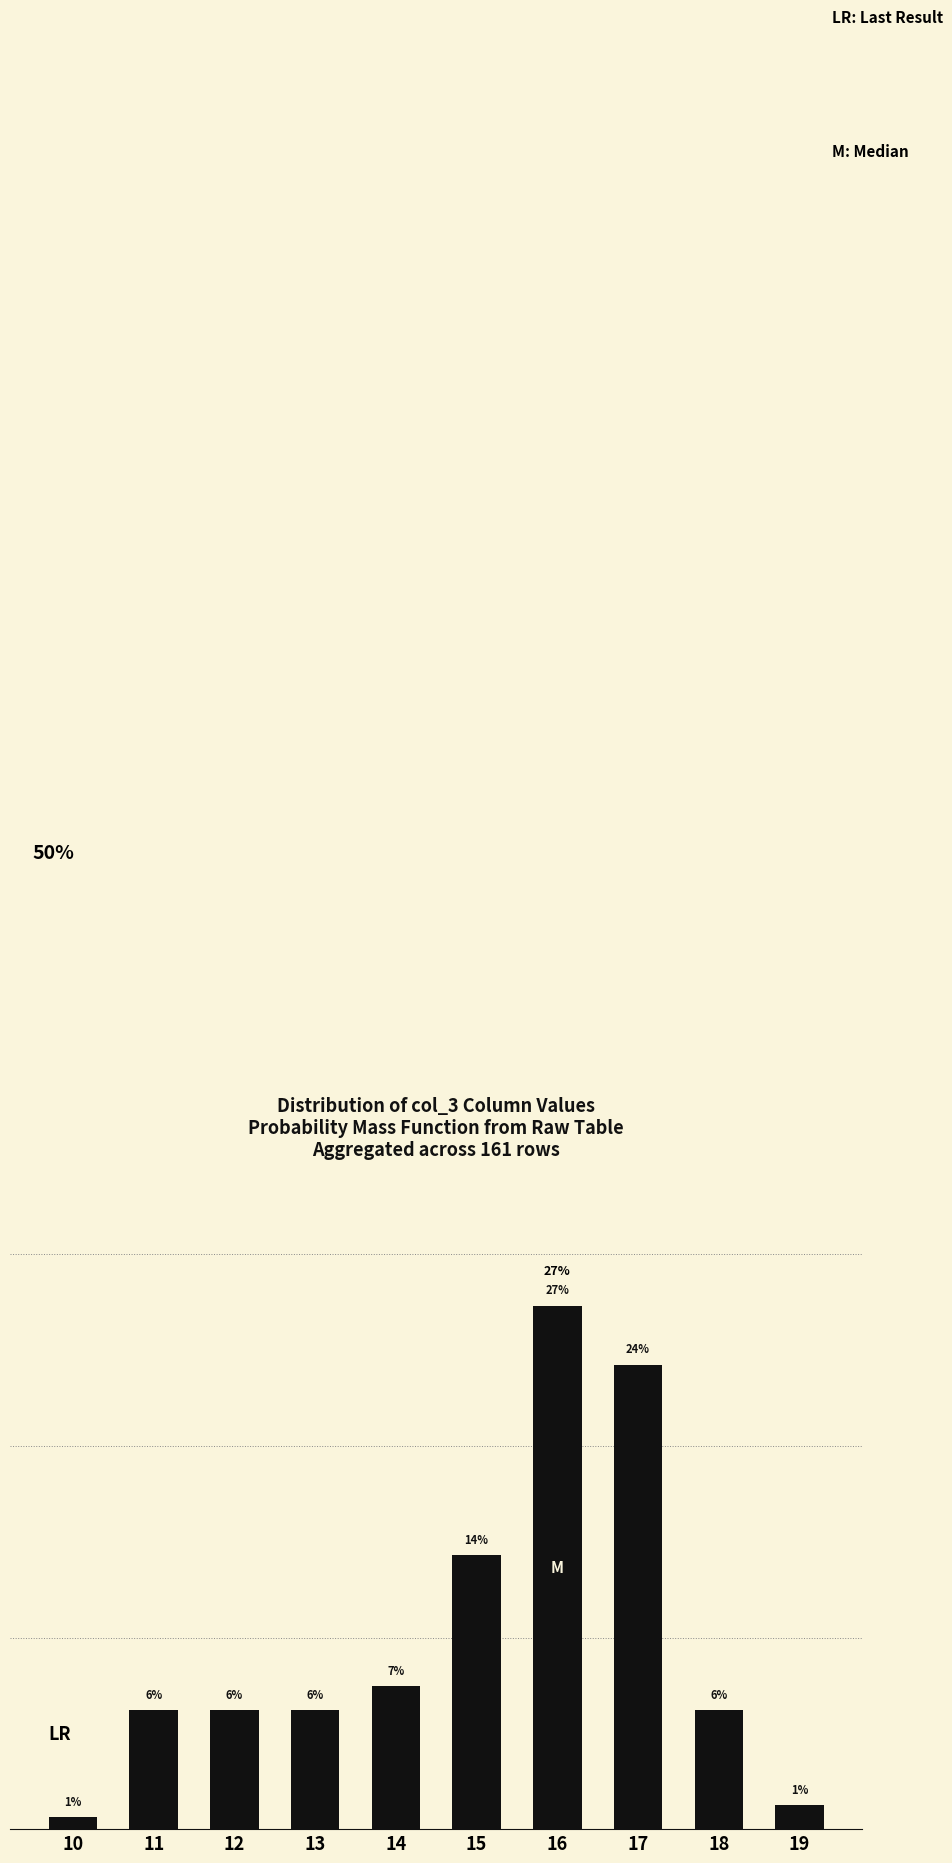

Does the chart contain any negative values?

No